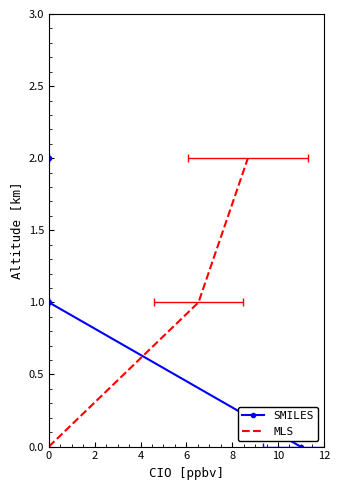

What is the difference between the maximum and minimum values in the SMILES series?

2